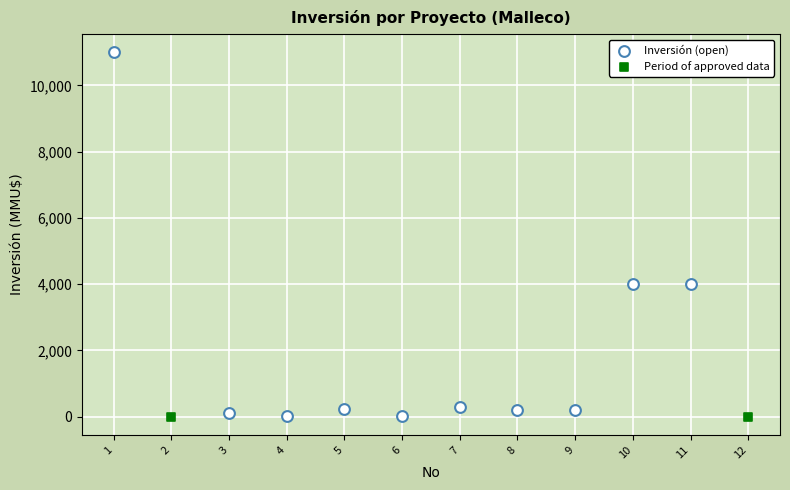

Which series reaches the maximum Y coordinate?

Inversión (open)